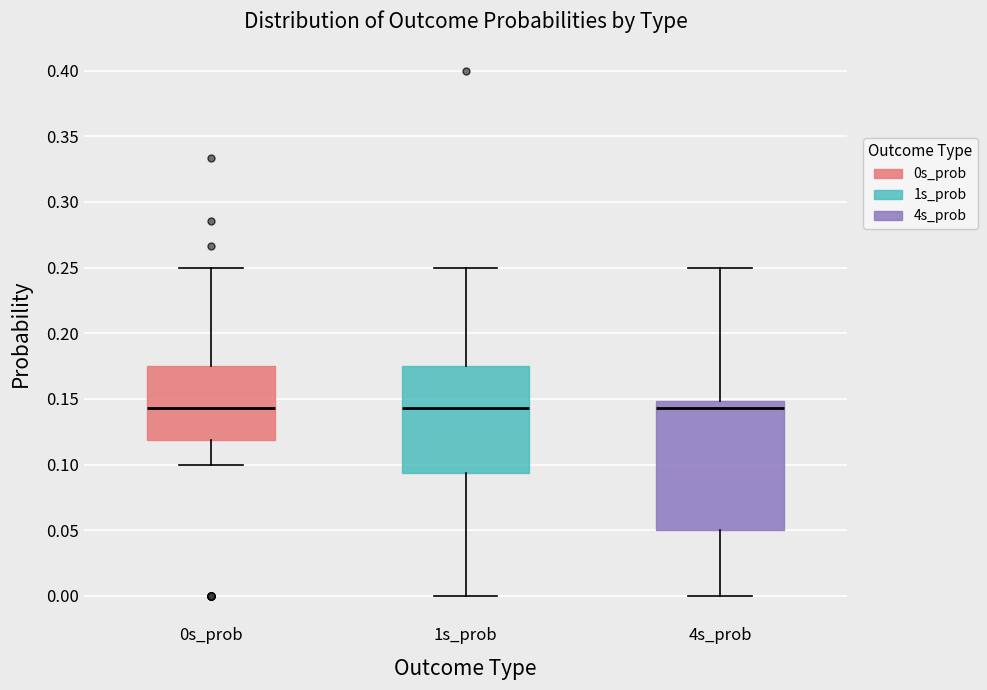

Reading left to right, transcribe this box plot: for each box, give where its median line is, the range the box spans, and where its two whiskers end, as read against the y-axis. The values are not printed on the chart, so give them approximately, as read against the axis.

0s_prob: median 0.145, box 0.120 to 0.175, whiskers 0.100 to 0.250
1s_prob: median 0.145, box 0.095 to 0.175, whiskers 0.000 to 0.250
4s_prob: median 0.145, box 0.050 to 0.150, whiskers 0.000 to 0.250